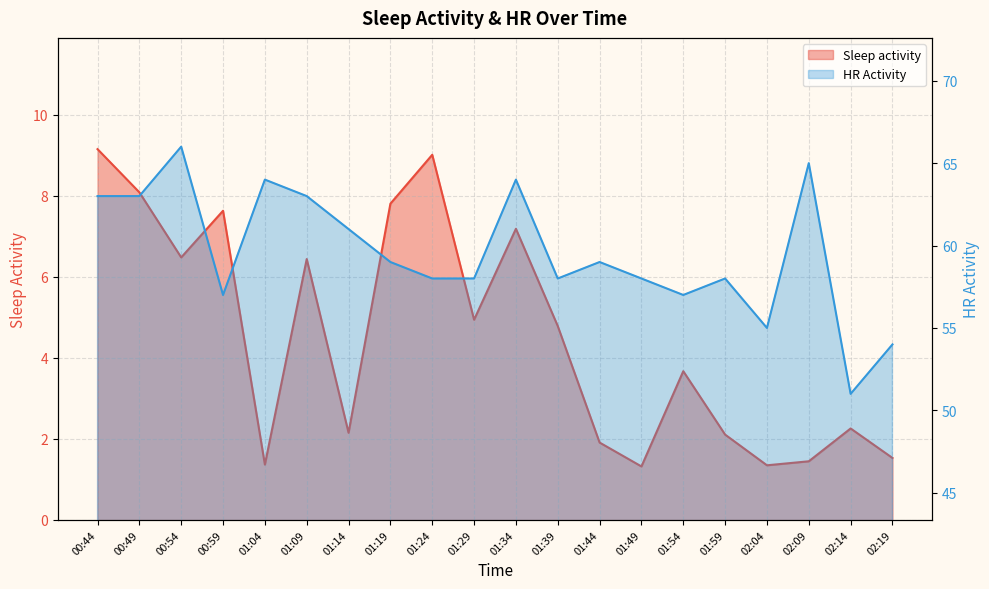

Which category has the highest value in the HR Activity series?

00:54